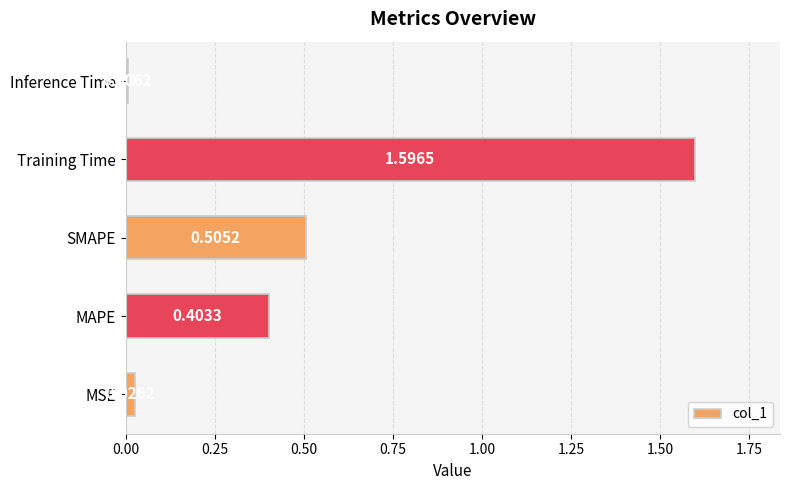

What is the change in value from MSE to MAPE?

+0.4